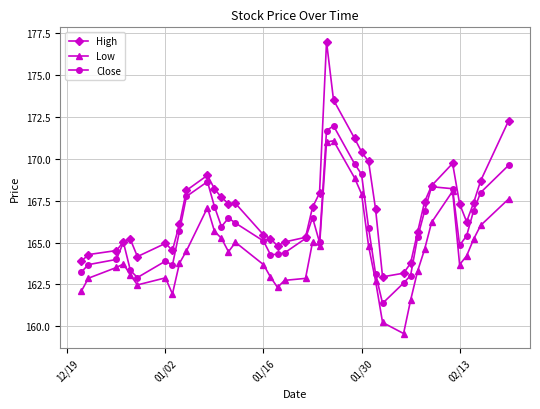

What is the highest value of the Low series?

171.1